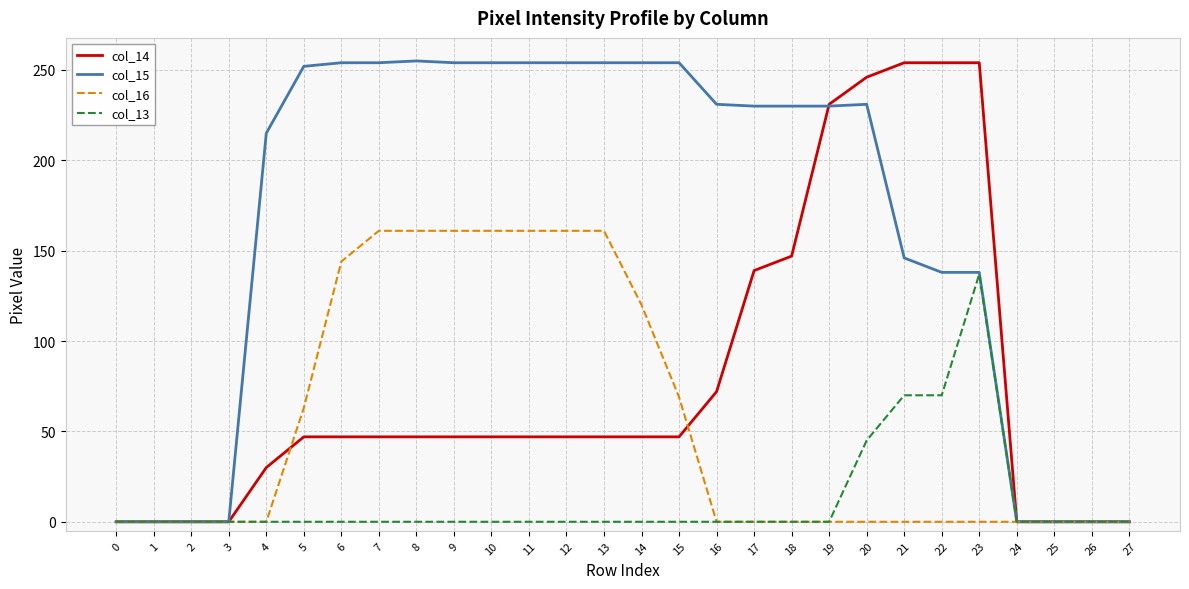

What is the sum of the col_16 values at 20 and 13?

161